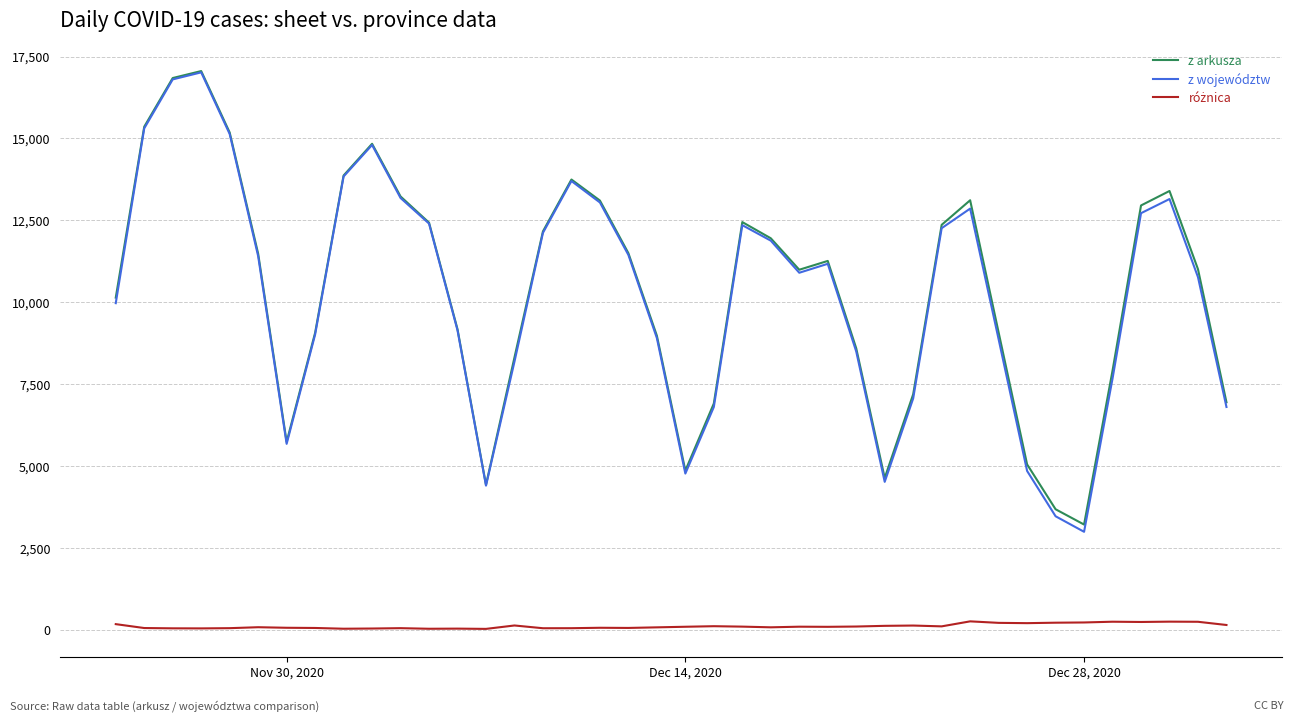

At how many categories does at least one series exceed 2746?

40